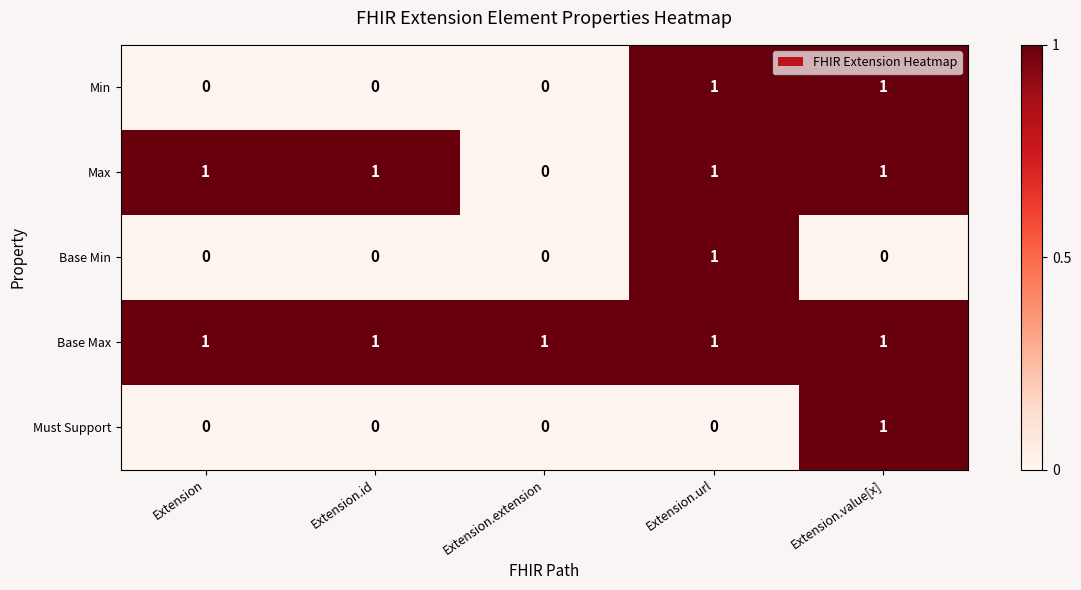

Reading left to right, transcribe all the data shown in this chart.

Min: Extension=0	Extension.id=0	Extension.extension=0	Extension.url=1	Extension.value[x]=1
Max: Extension=1	Extension.id=1	Extension.extension=0	Extension.url=1	Extension.value[x]=1
Base Min: Extension=0	Extension.id=0	Extension.extension=0	Extension.url=1	Extension.value[x]=0
Base Max: Extension=1	Extension.id=1	Extension.extension=1	Extension.url=1	Extension.value[x]=1
Must Support: Extension=0	Extension.id=0	Extension.extension=0	Extension.url=0	Extension.value[x]=1